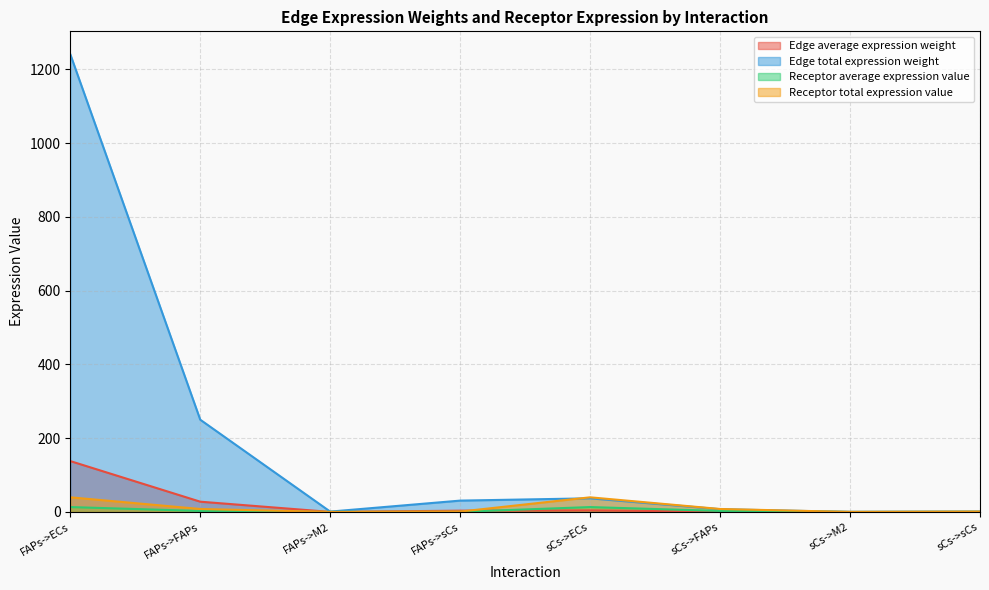

How many lines are shown in the chart?

4